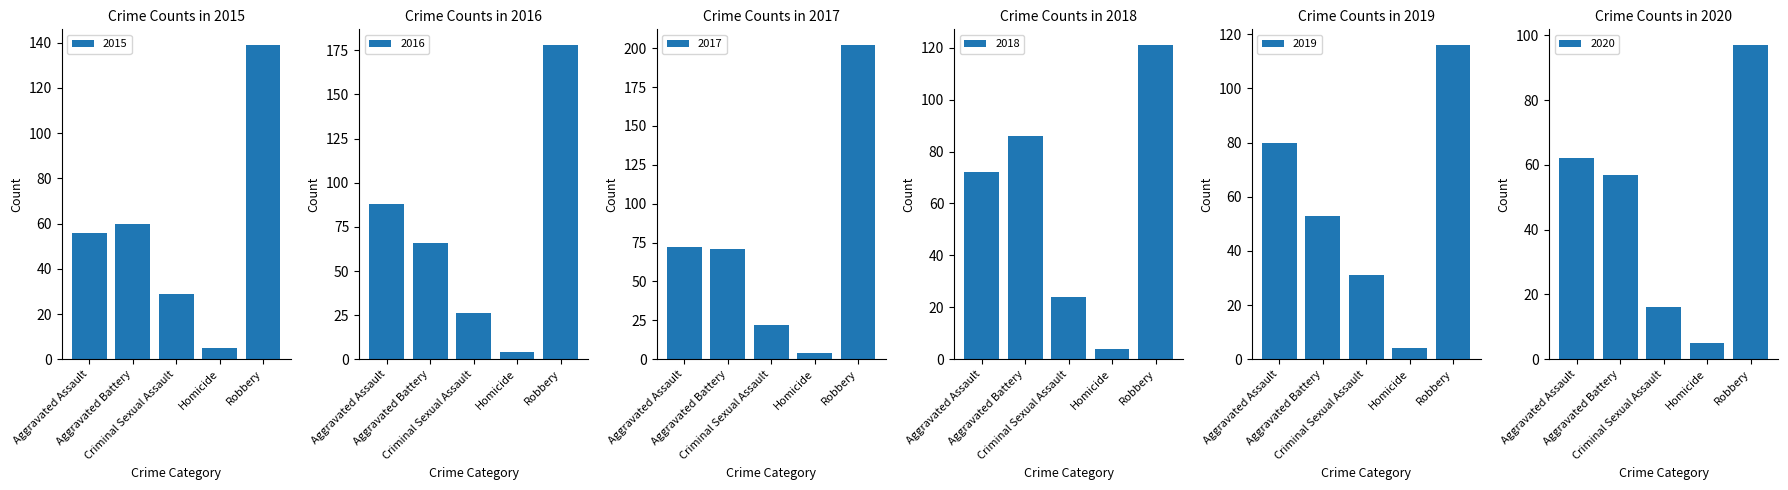

What are all the series names shown in the legend?

2015, 2016, 2017, 2018, 2019, 2020